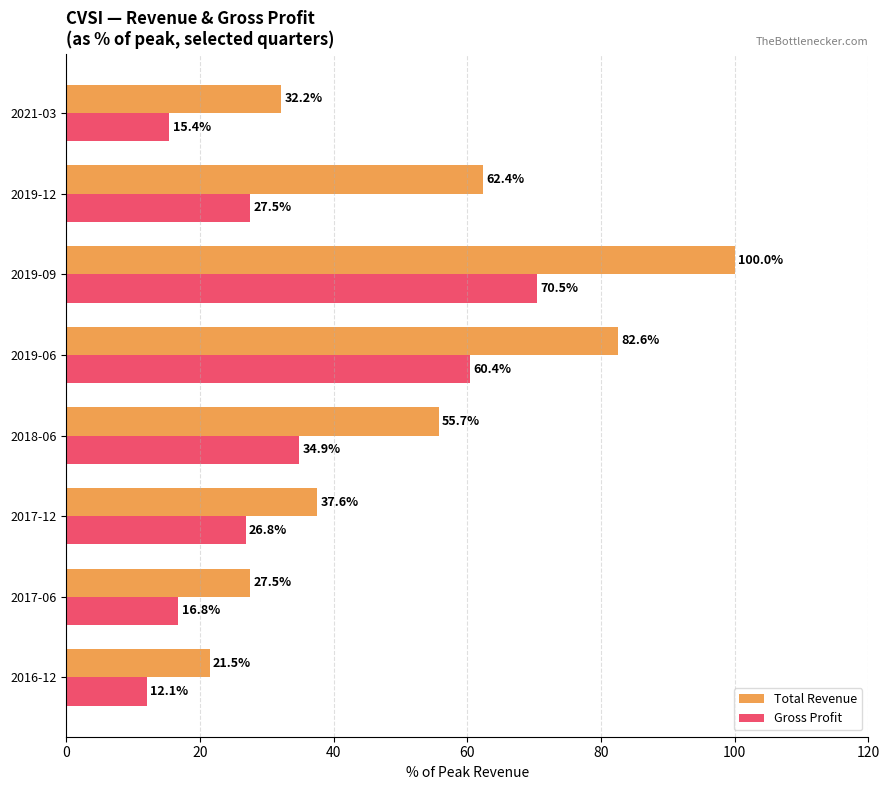

What is the difference between the maximum and second lowest values in the Total Revenue series?

72.5